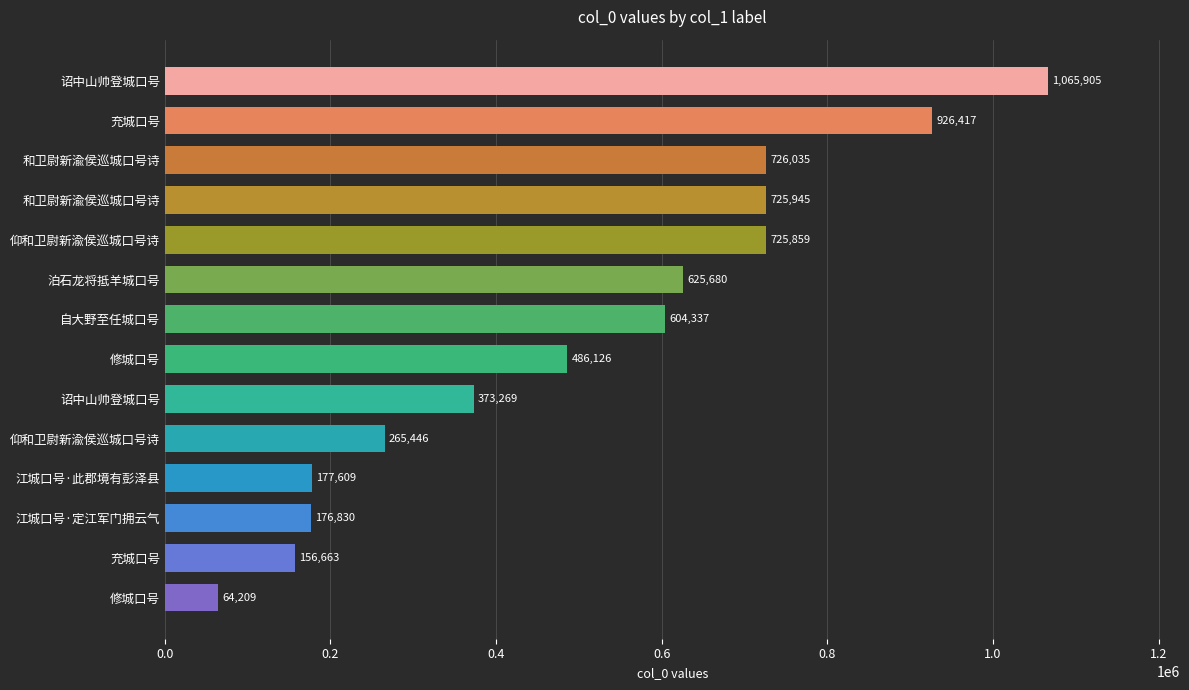

Does the chart contain stacked bars?

No